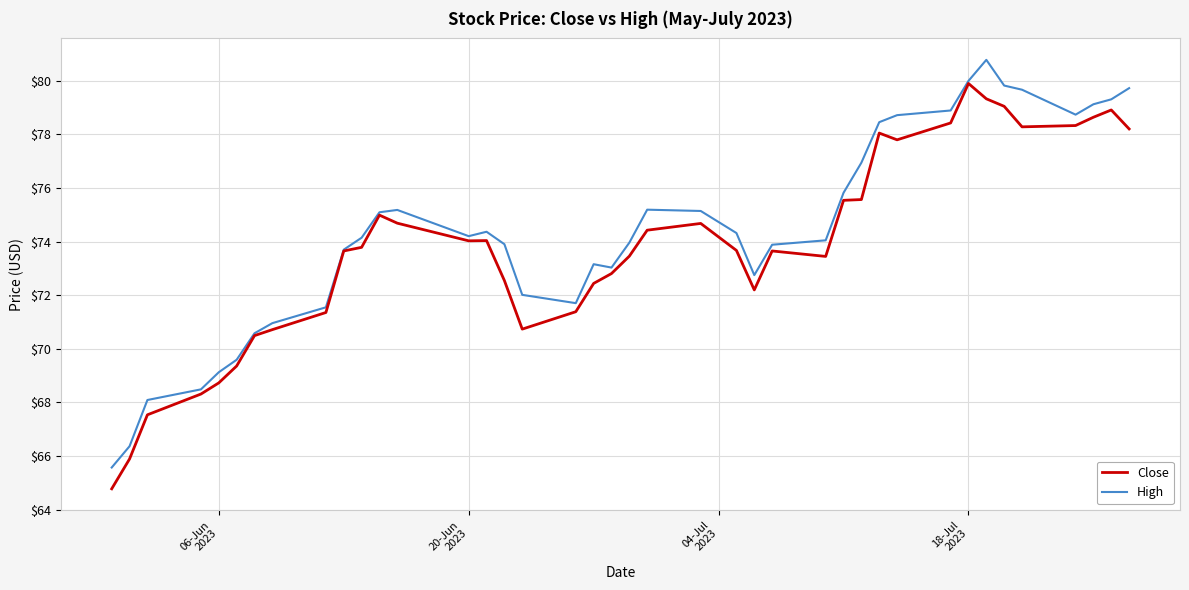

List the series in order of their overall mean, highest first.

High, Close